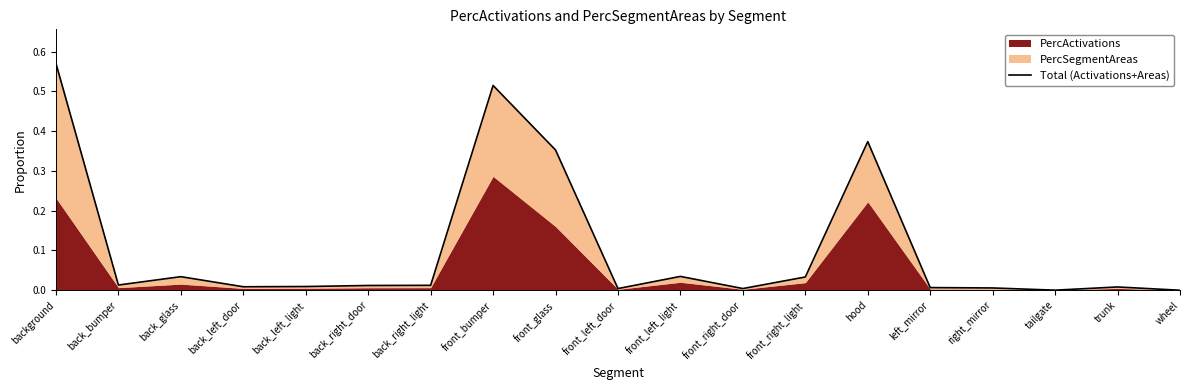

What position from the right is front_bumper?

12